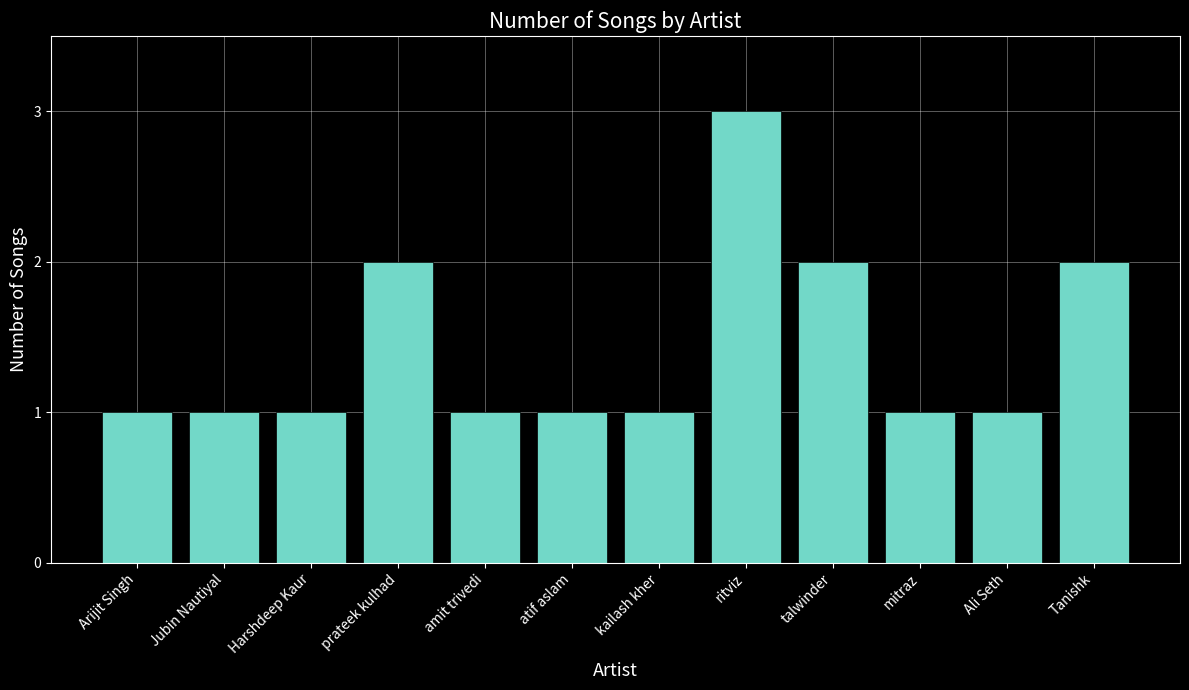

What is the sum of all values?

17